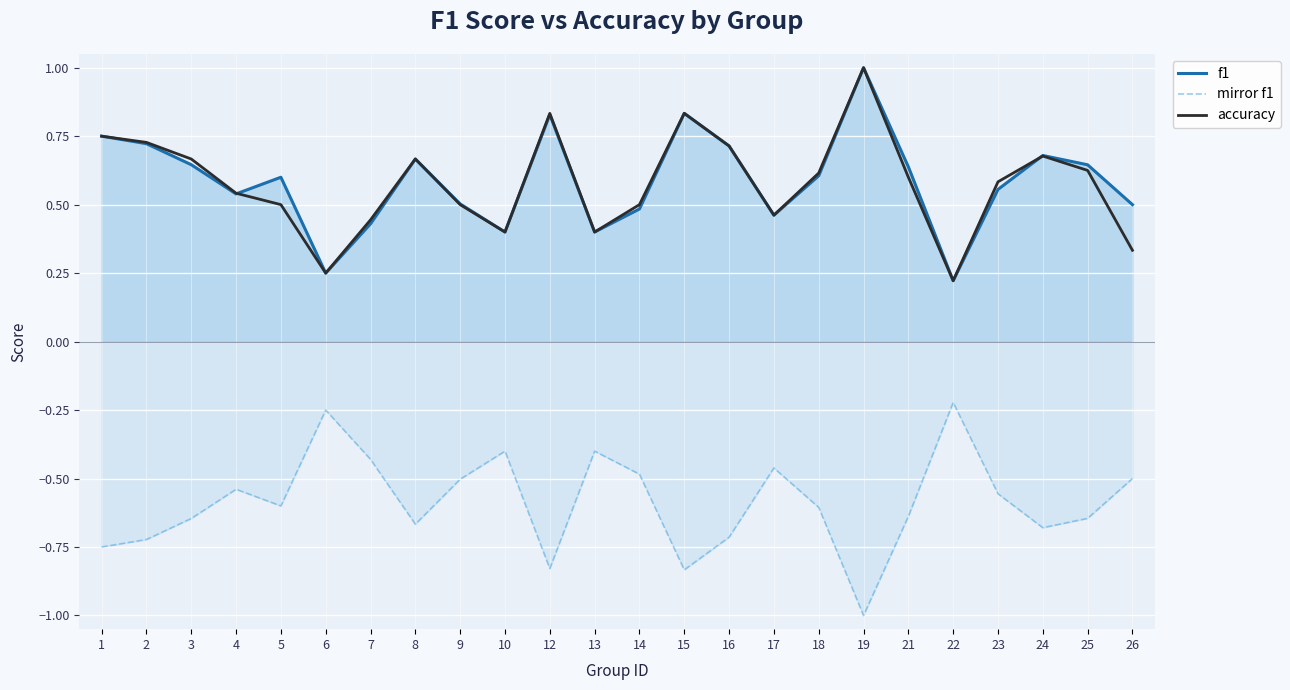

Which has a higher value, 23 or 12?

12